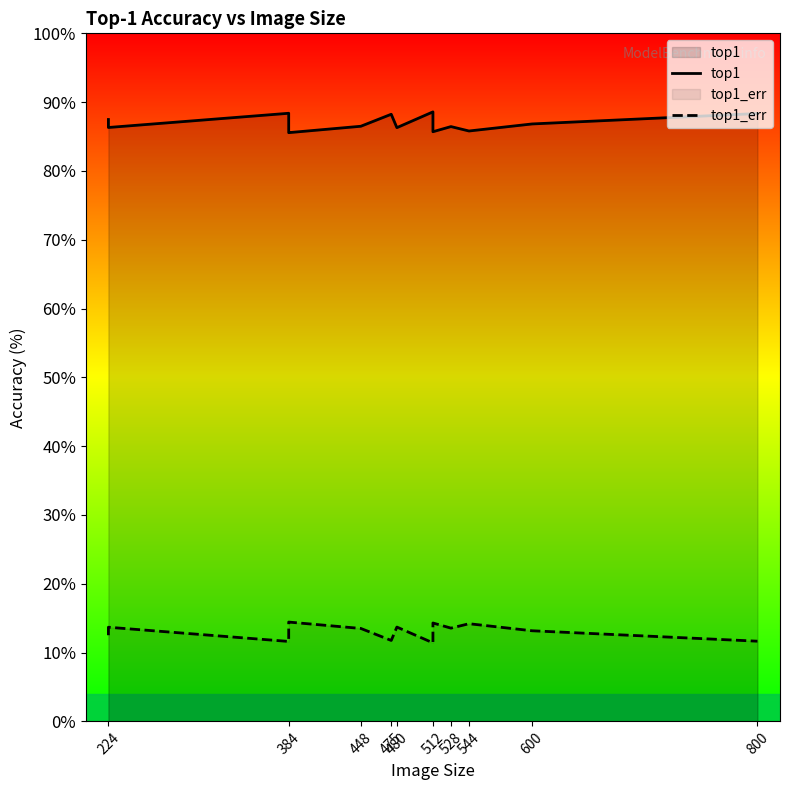

How many lines are shown in the chart?

2